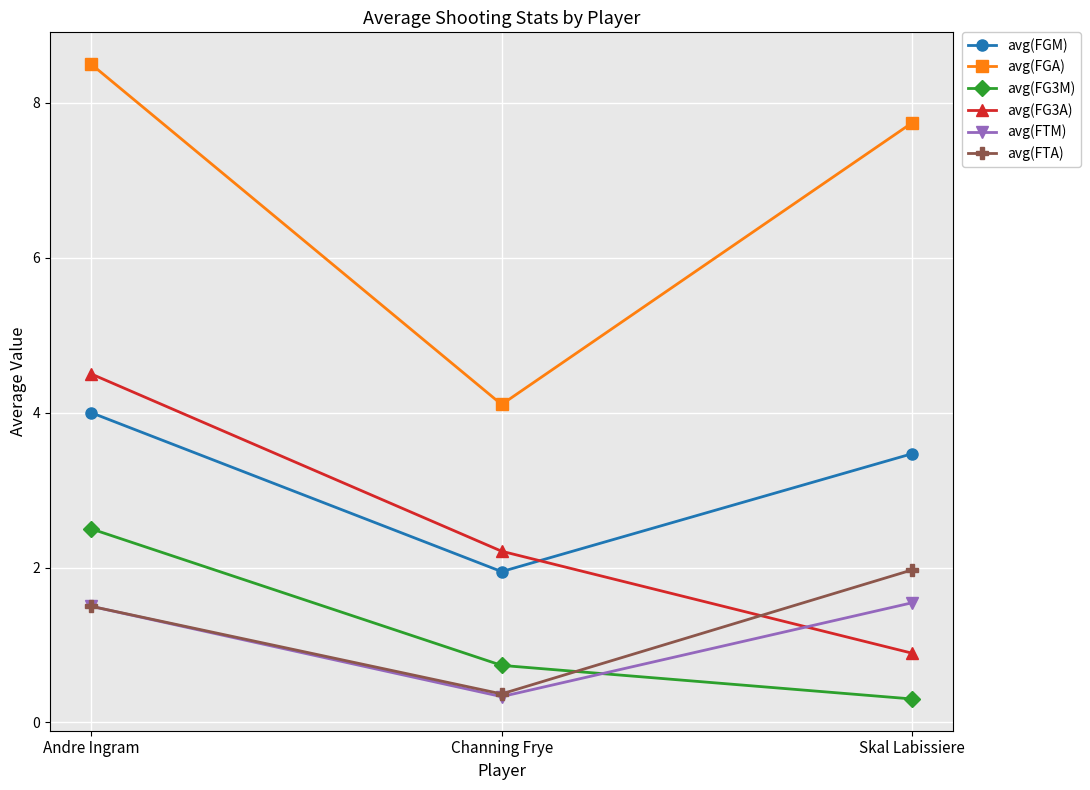

Reading left to right, extract all data points from this chart.

avg(FGM): 4.0	1.9	3.5
avg(FGA): 8.5	4.1	7.7
avg(FG3M): 2.5	0.7	0.3
avg(FG3A): 4.5	2.2	0.9
avg(FTM): 1.5	0.3	1.5
avg(FTA): 1.5	0.4	2.0